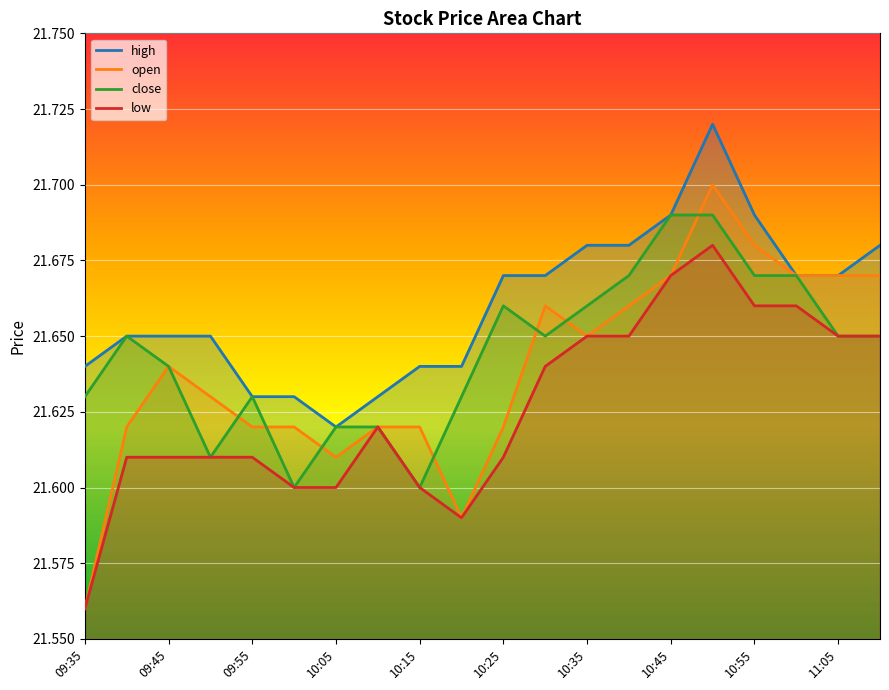

Which series has the widest spread of values?

open